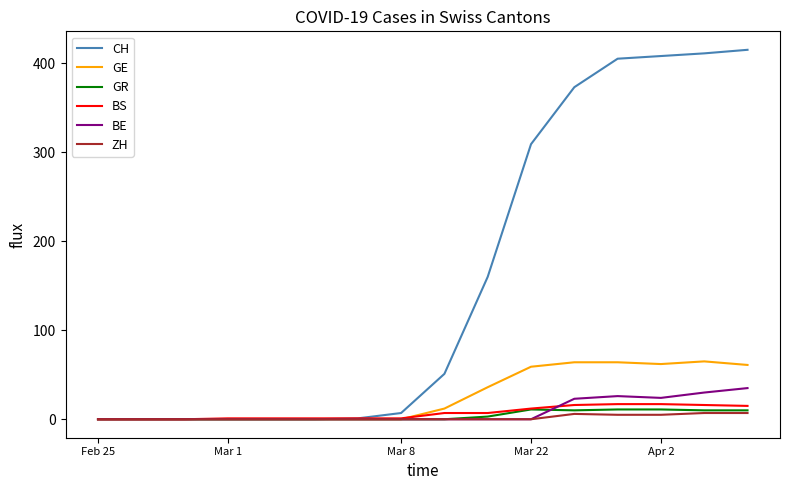

Rank the series by their maximum value, from lowest to highest.

ZH, GR, BS, BE, GE, CH